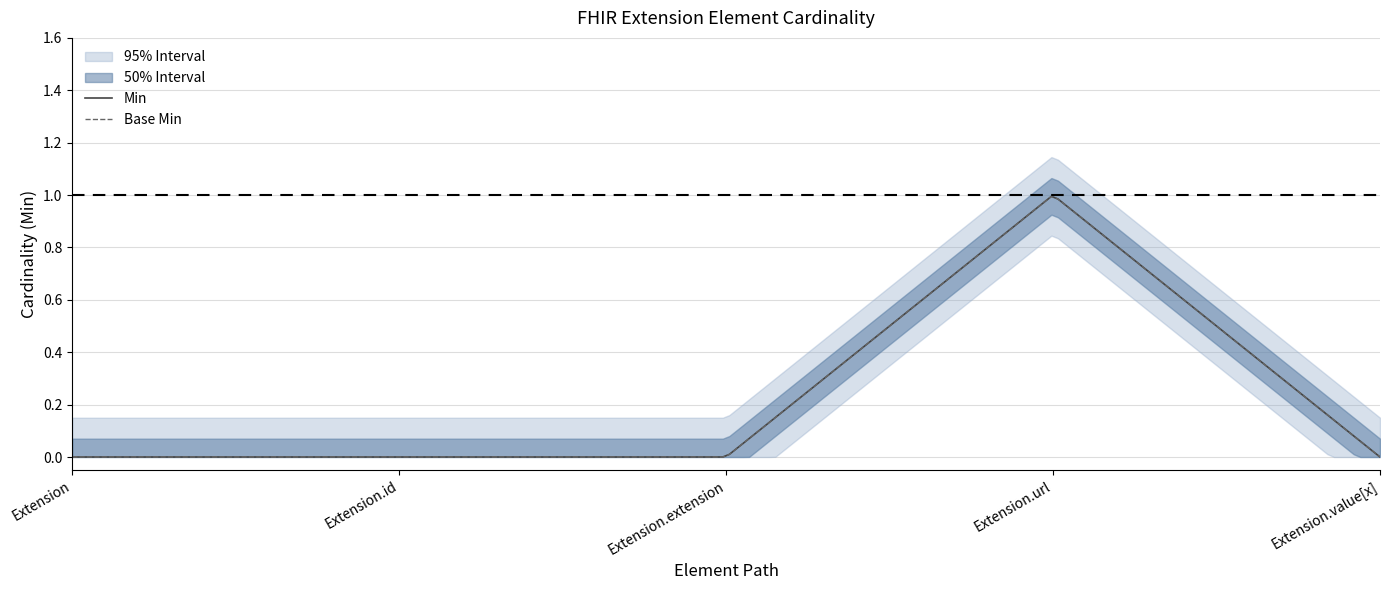

Does the chart have visible grid lines?

Yes